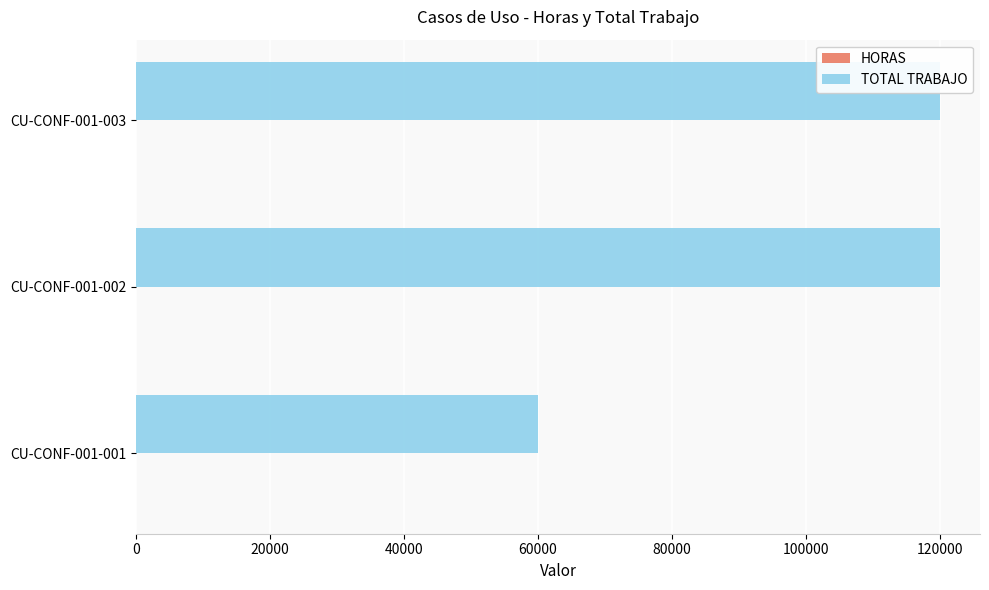

At CU-CONF-001-001, list the series in order from smallest to largest.

HORAS, TOTAL TRABAJO